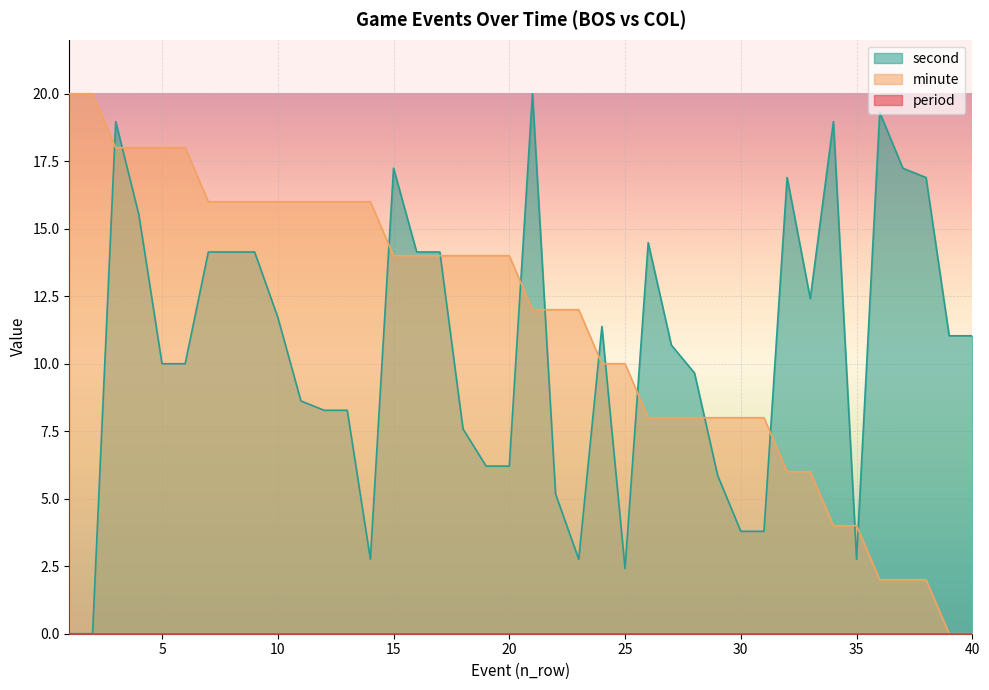

What is the value of the second point at the 37th from the left?

17.2